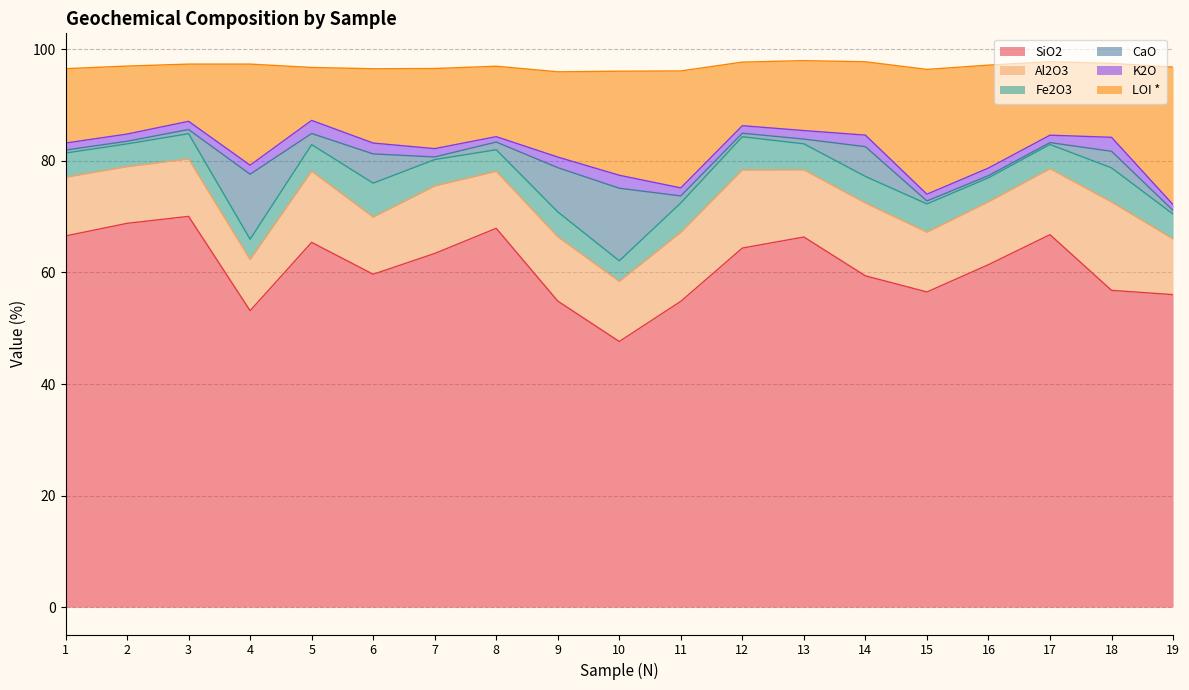

Which series has the largest total across all categories?

SiO2